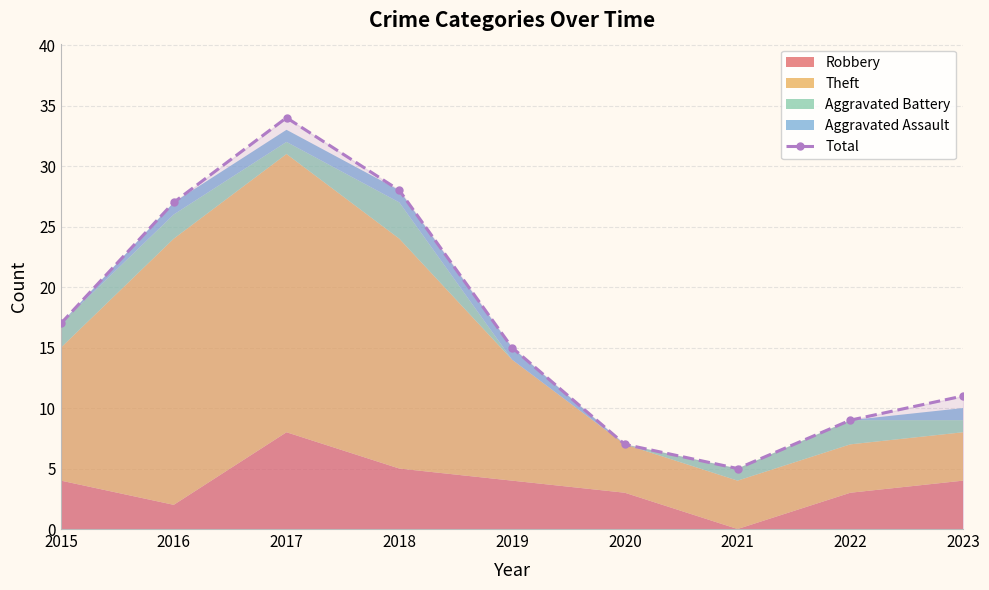

What is the smallest value displayed?

5